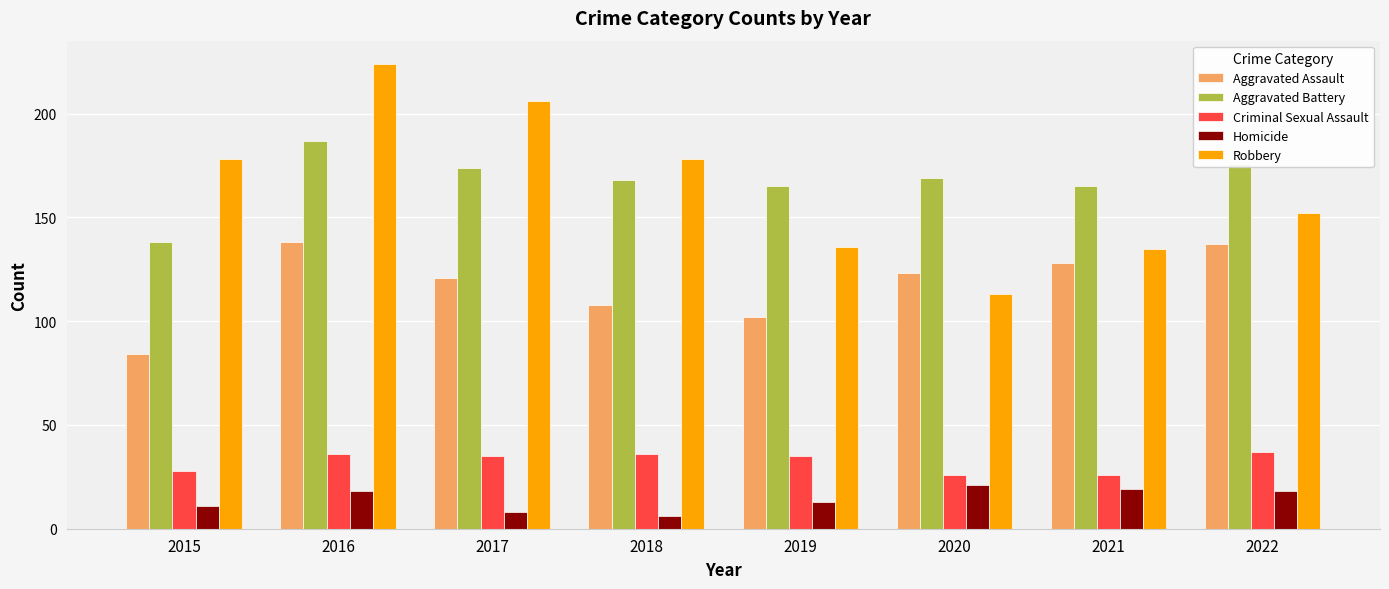

Is the value of Aggravated Battery at 2016 greater than the value of Robbery at 2020?

Yes